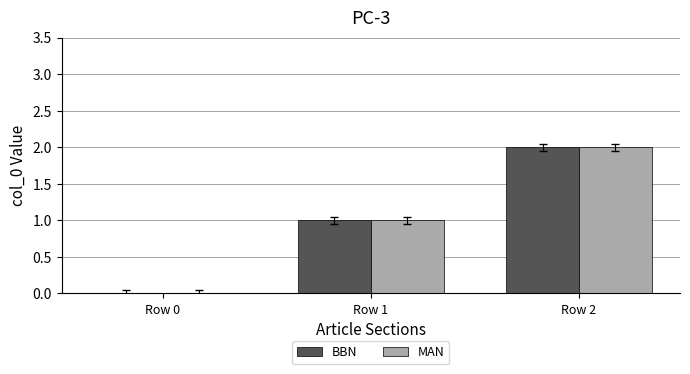

True or false: BBN has a value of 1 at Row 2.

False